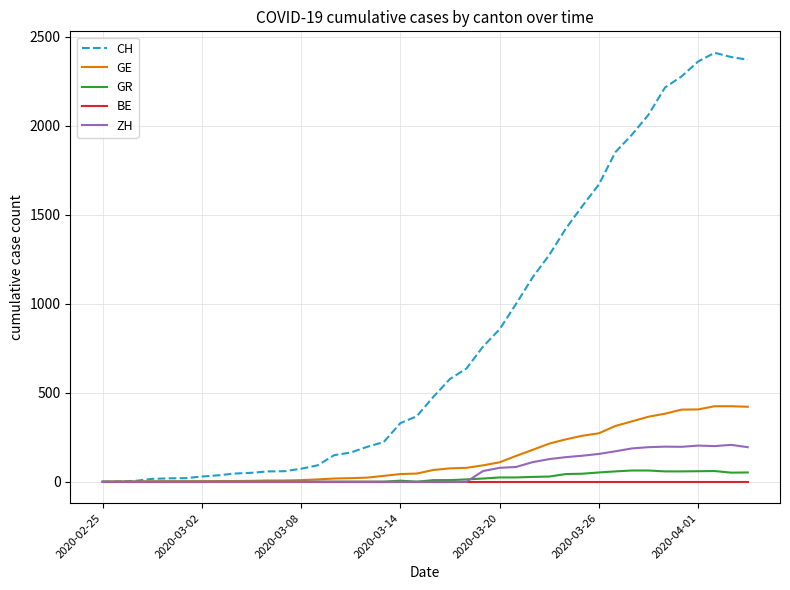

Which series has the largest total across all categories?

CH